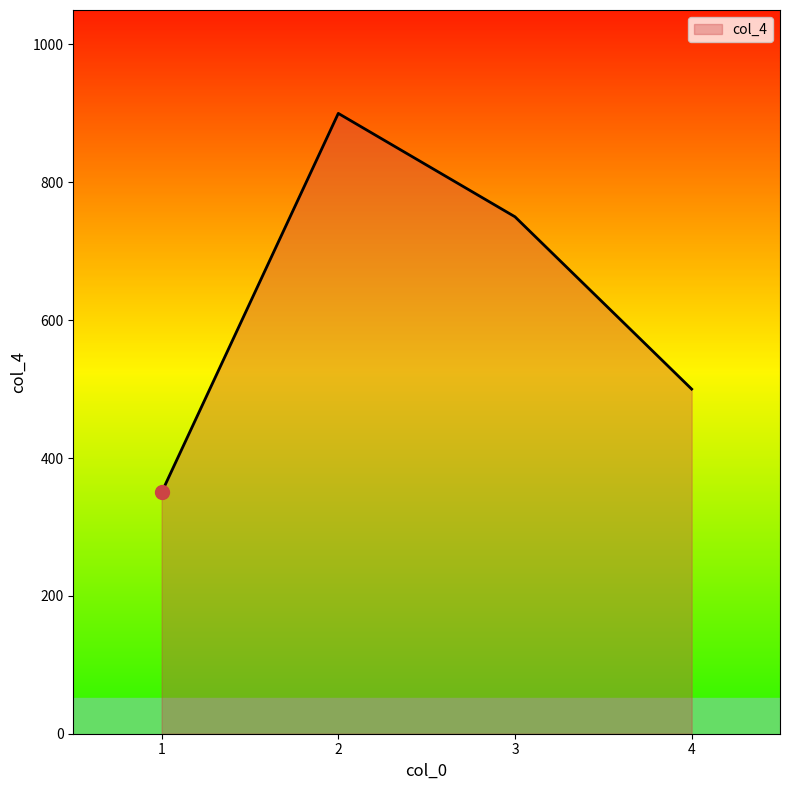

List the labels in order of value, largest first.

2, 3, 4, 1